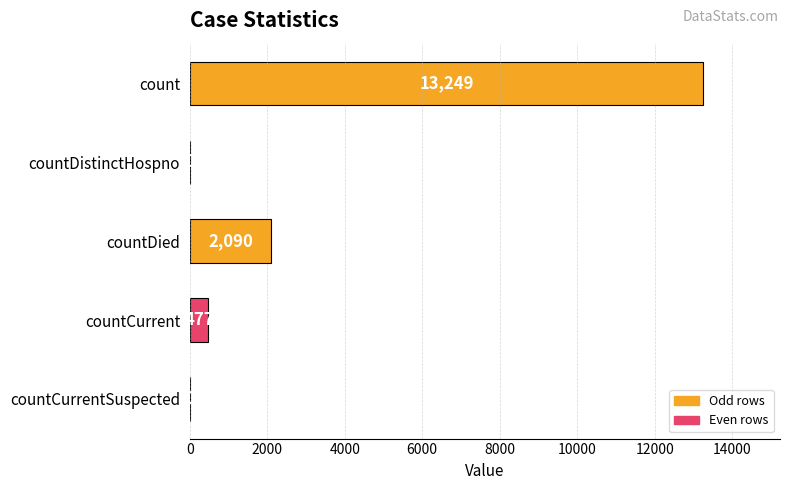

At which label is the value closest to 6624?

countDied